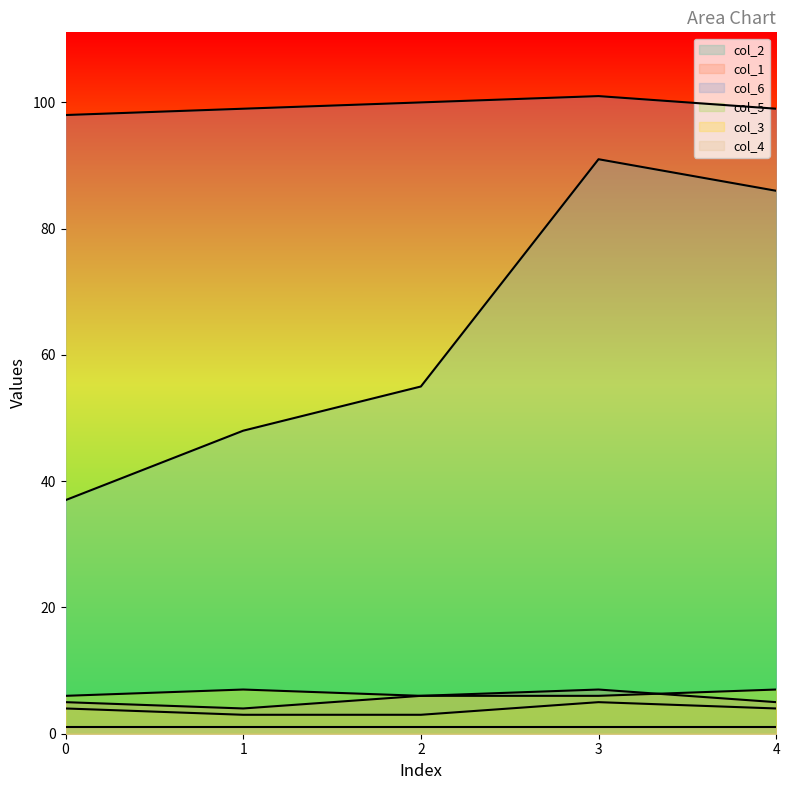

At how many categories does at least one series exceed 60?

5